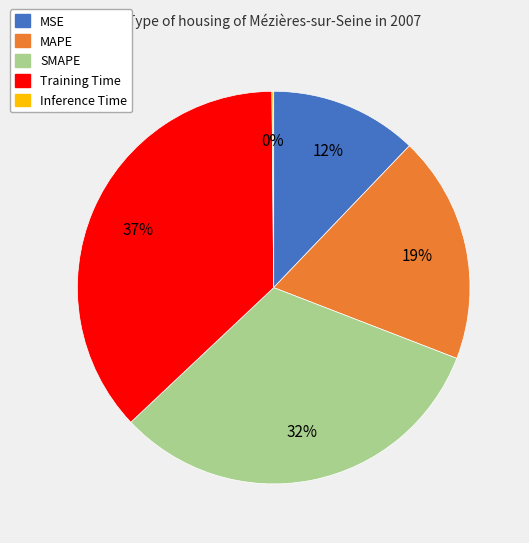

To the nearest percent, what is the difference between the largest and smallest slice percentages?

37%